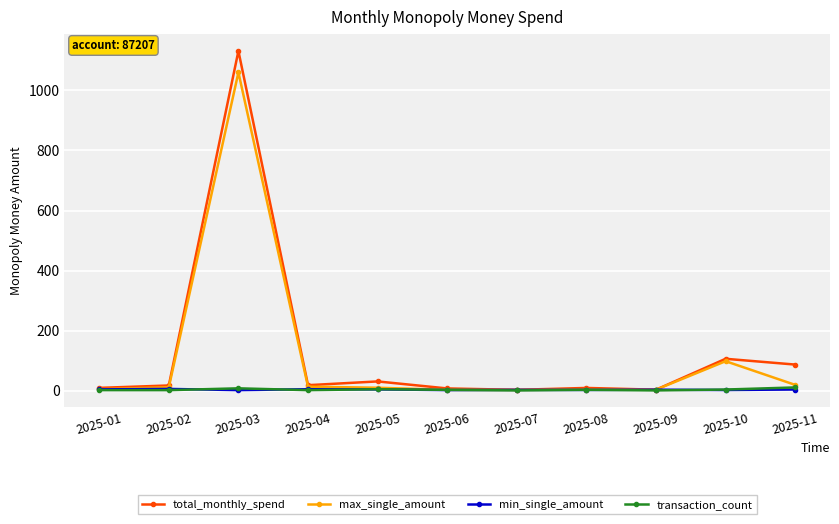

What is the greatest value displayed?

1131.2